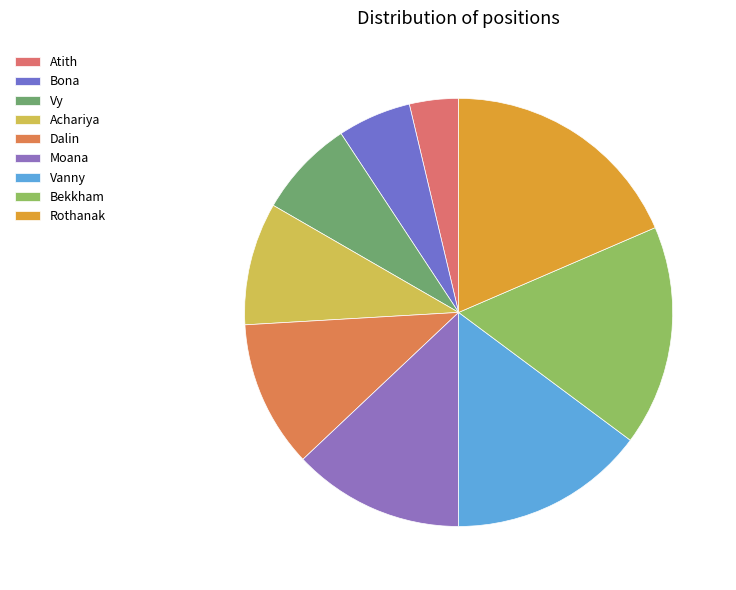

Count the number of slices in the pie.

9